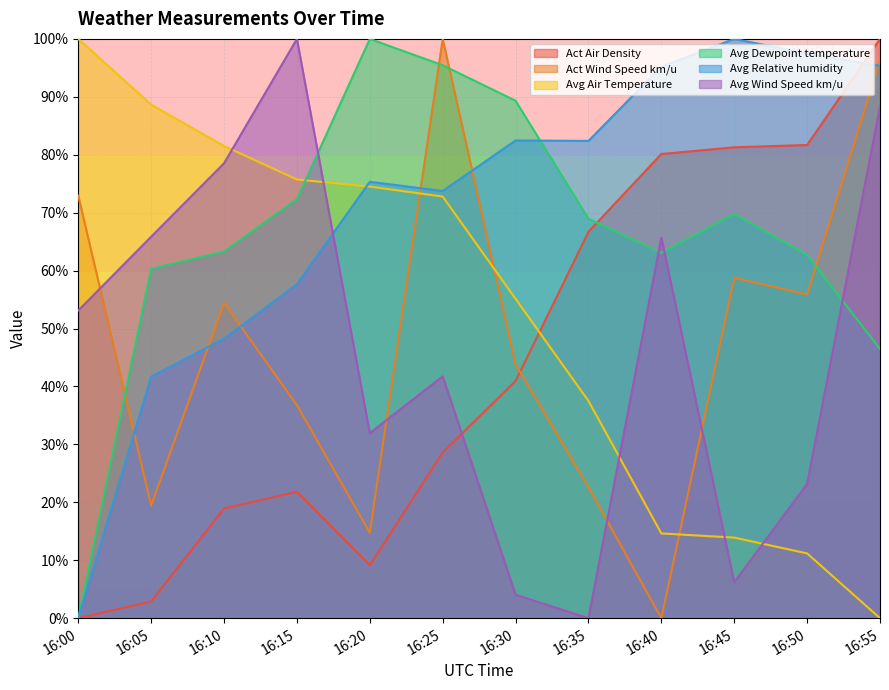

Which has a higher value, 16:45 or 16:20?

16:45